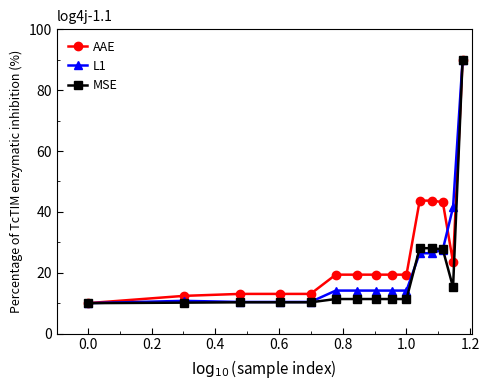

How many lines are shown in the chart?

3